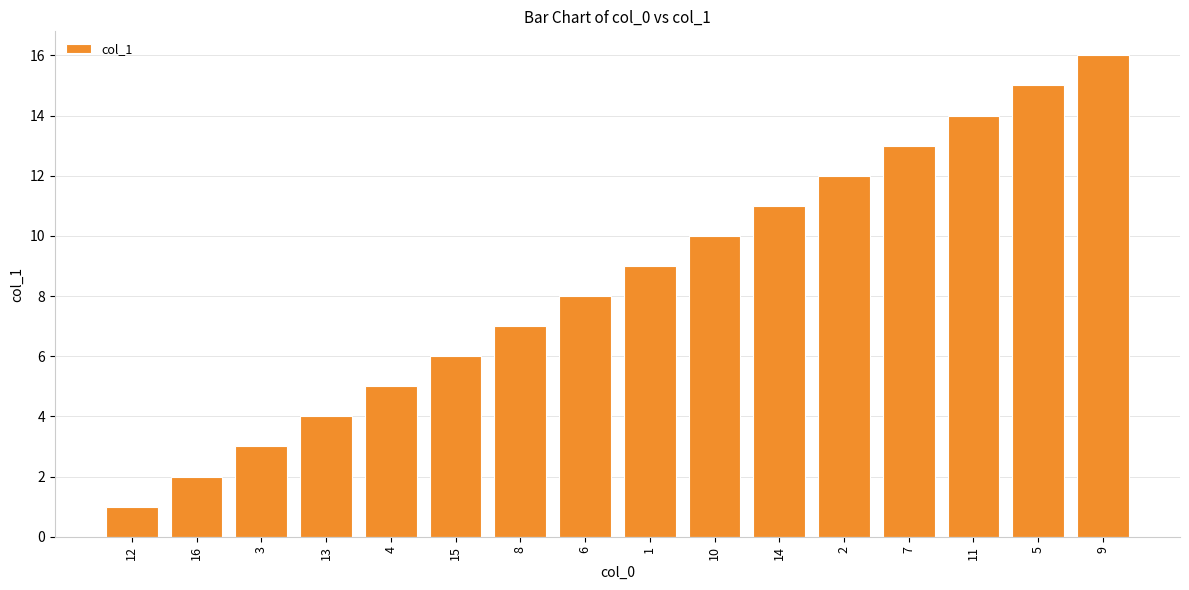

What is the change in value from 16 to 15?

+4